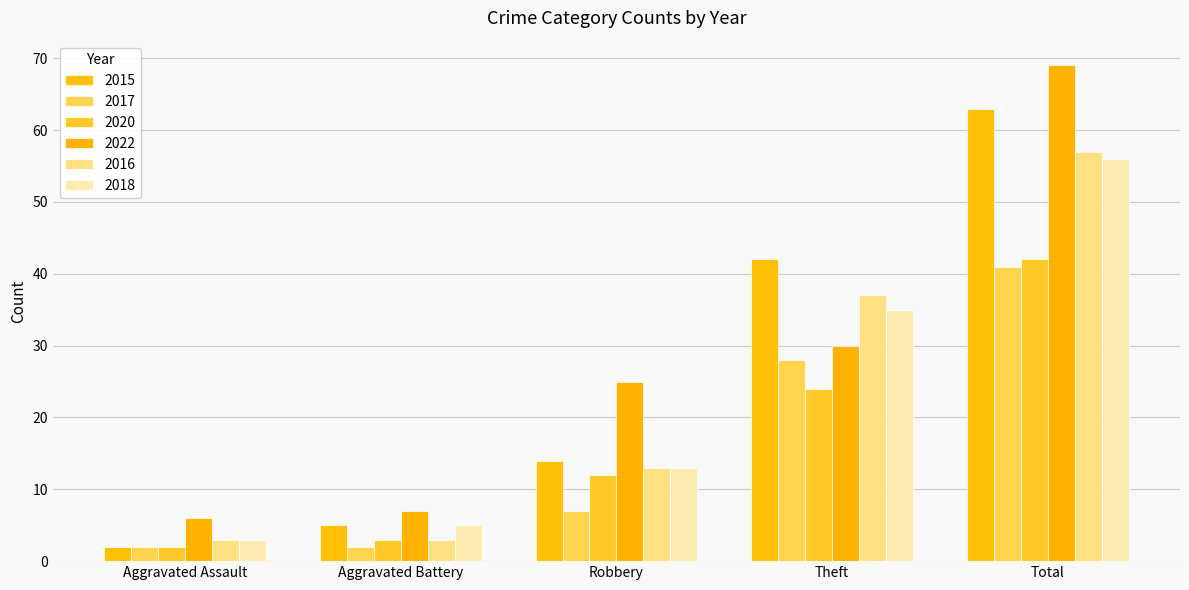

True or false: 2020 has a value of 2 at Aggravated Assault.

True